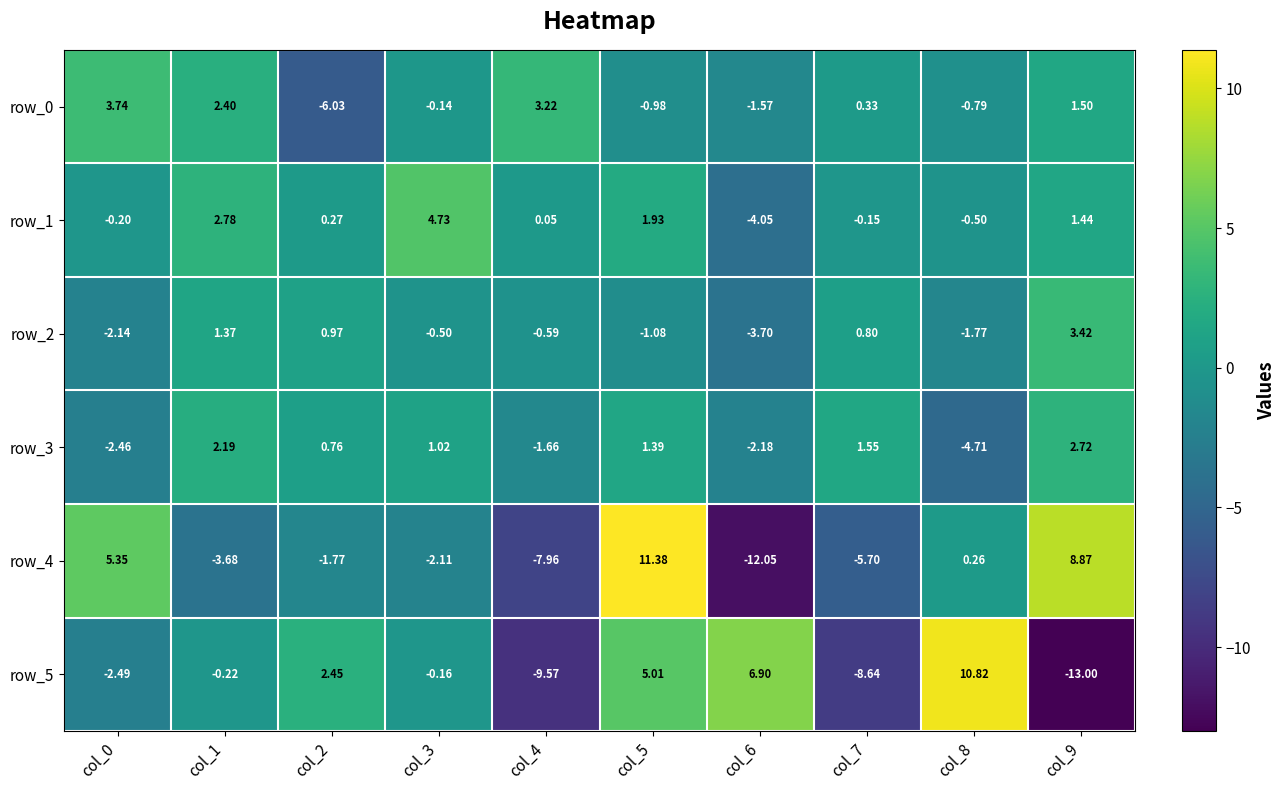

At which category is the sum across all series the highest?

col_5